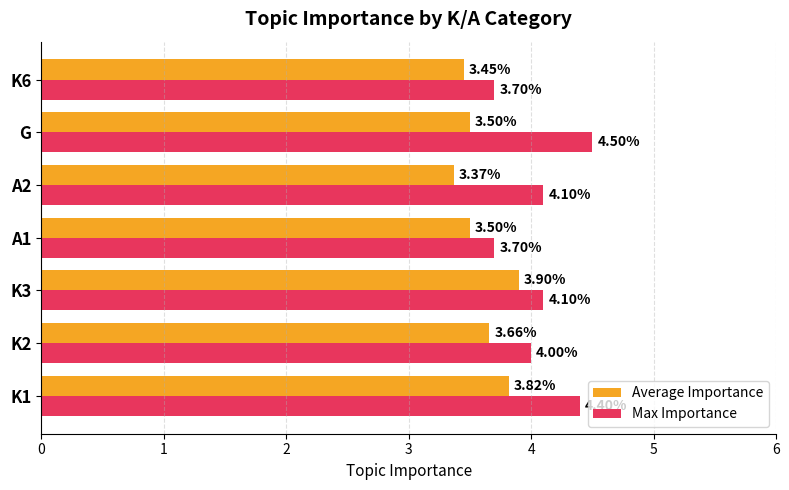

Which category has the highest value in the Max Importance series?

G